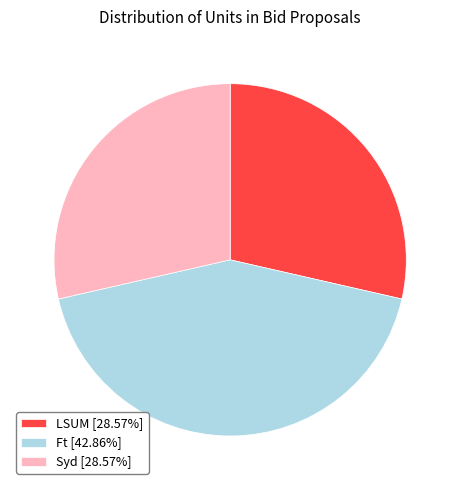

Does any single category account for the majority?

No